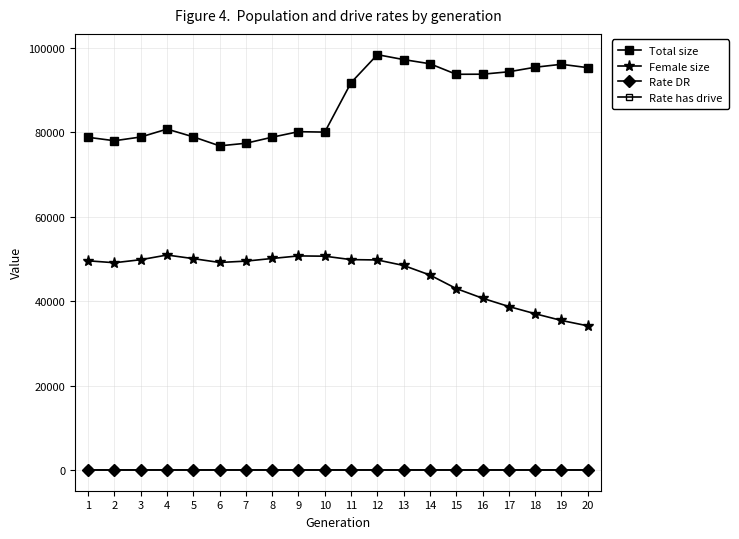

Which has a higher value, 13 or 17?

13